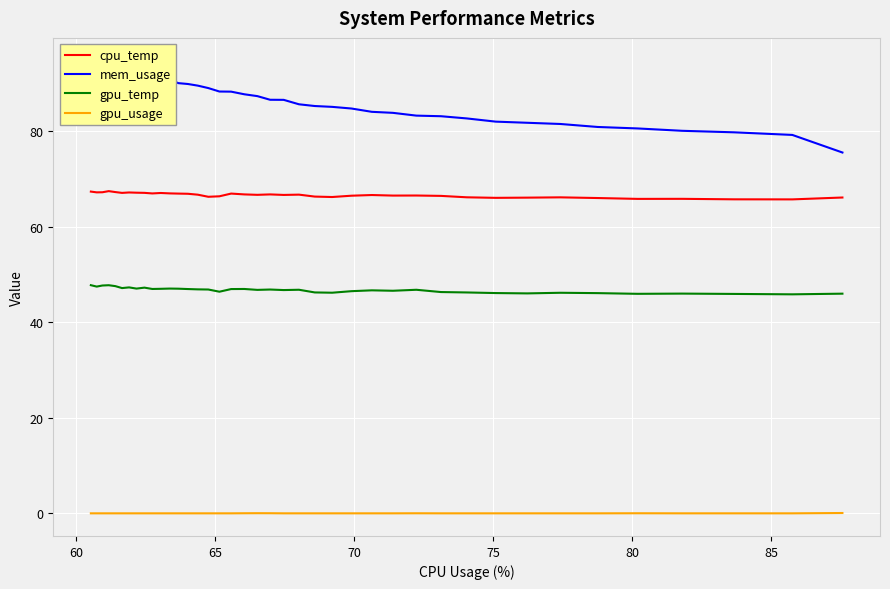

How many distinct data groups are displayed?

4